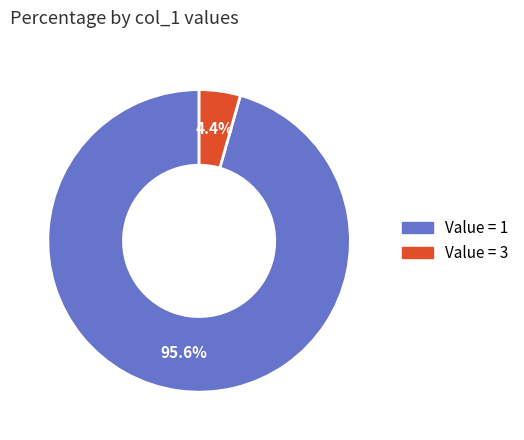

Is there any slice that represents more than half of the pie?

Yes